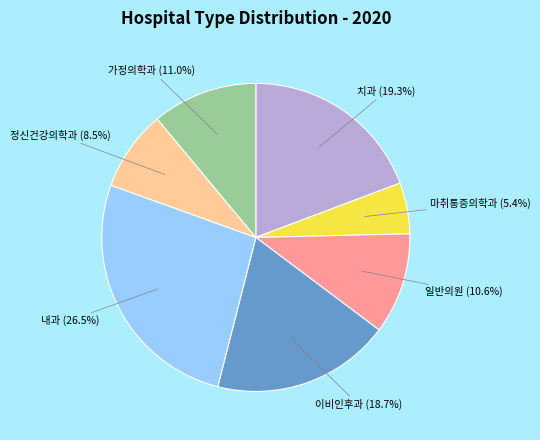

Does any single category account for the majority?

No